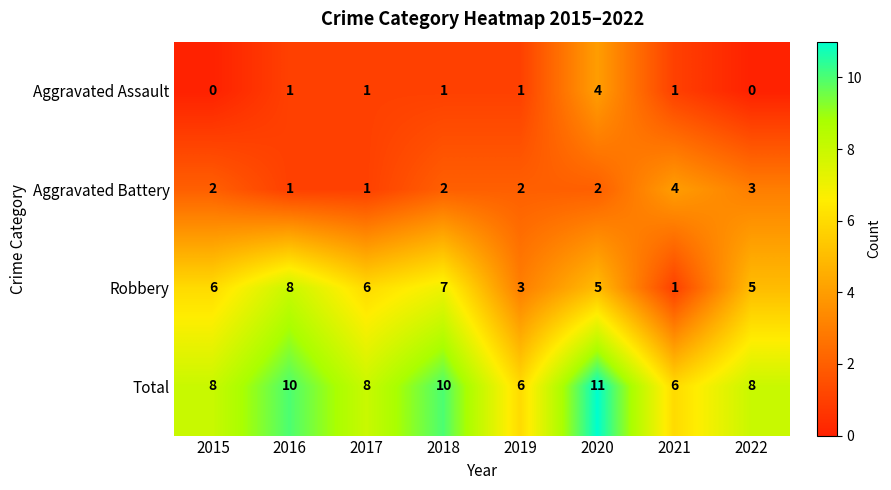

Is it true that Aggravated Battery equals 1 at 2017?

True